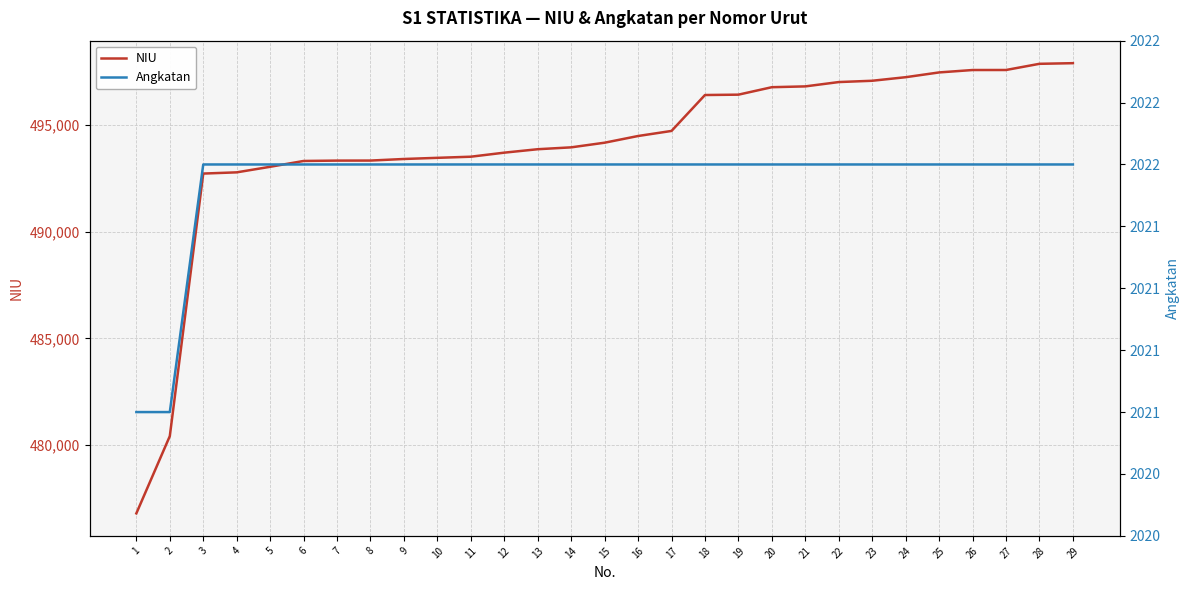

What is the difference between the maximum and second lowest values in the NIU series?

17498